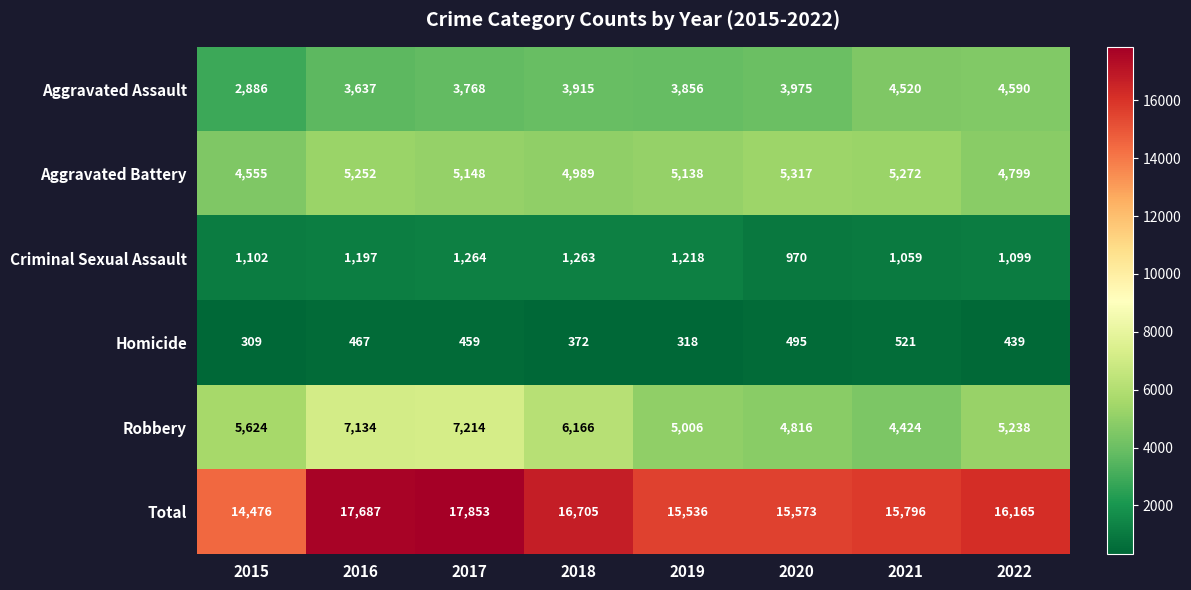

At which category does the chart reach its minimum across all series?

2015